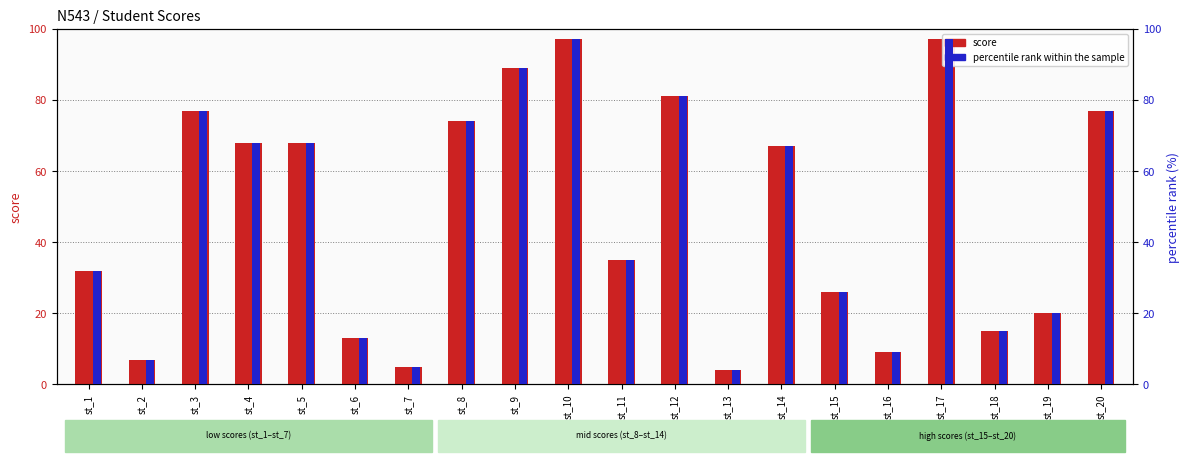

What are all the series names shown in the legend?

score, percentile rank within the sample